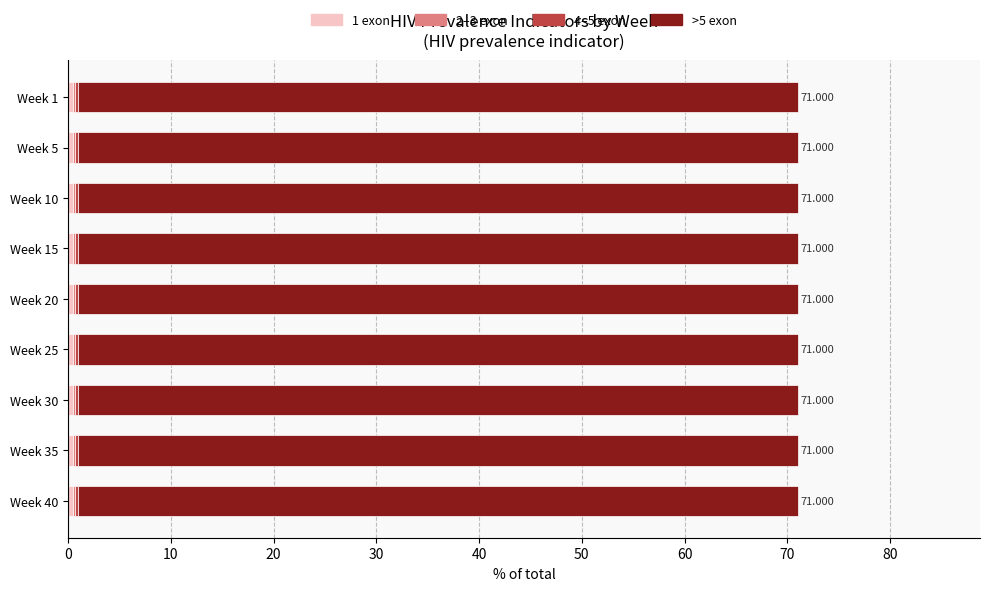

Count the number of data series in this chart.

4